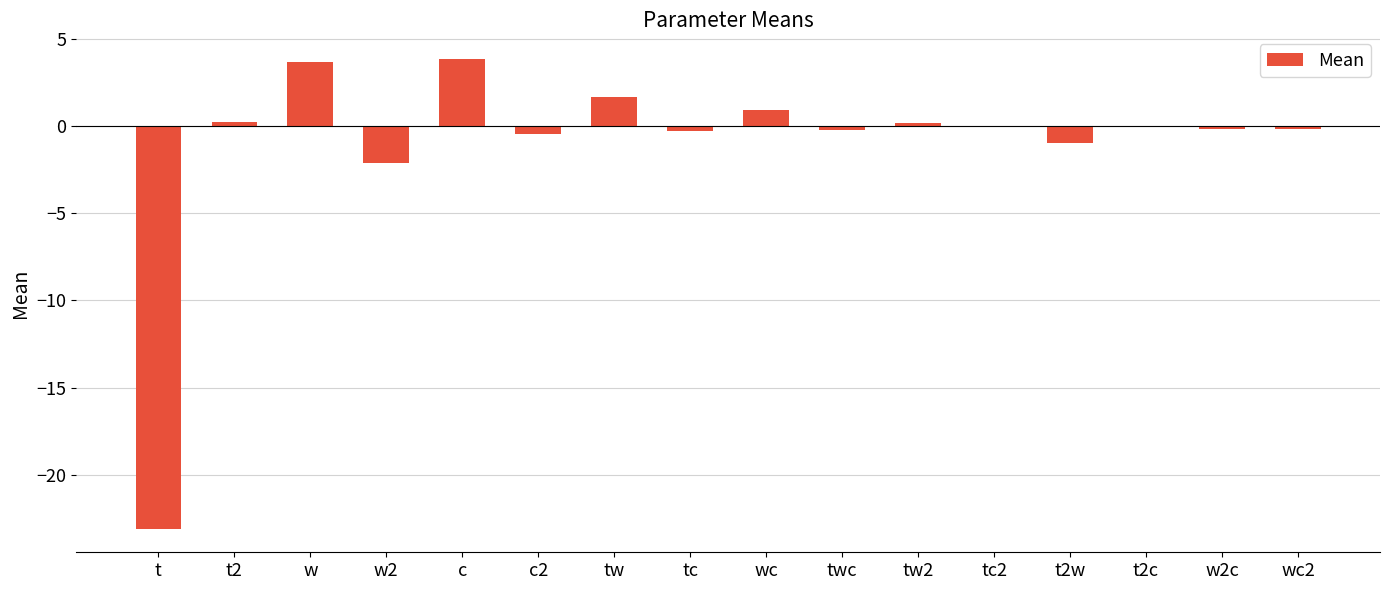

What is the greatest value displayed?

3.8